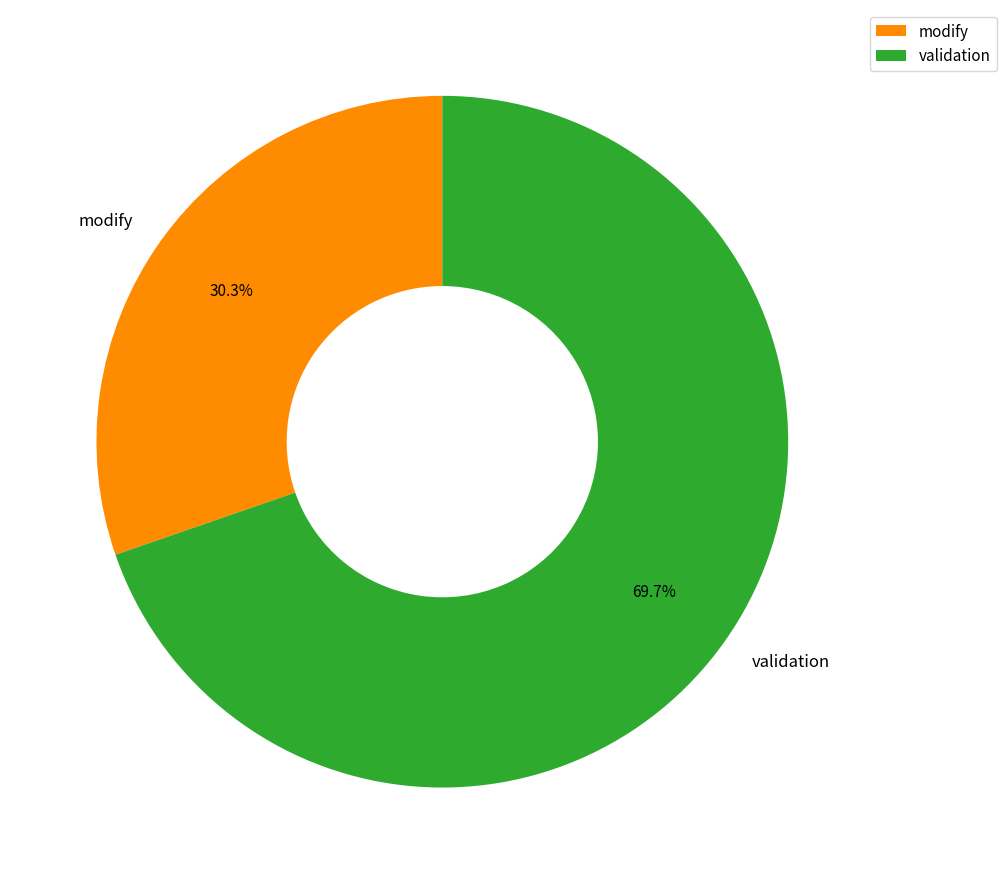

To the nearest percent, what is the difference between the largest and smallest slice percentages?

39%